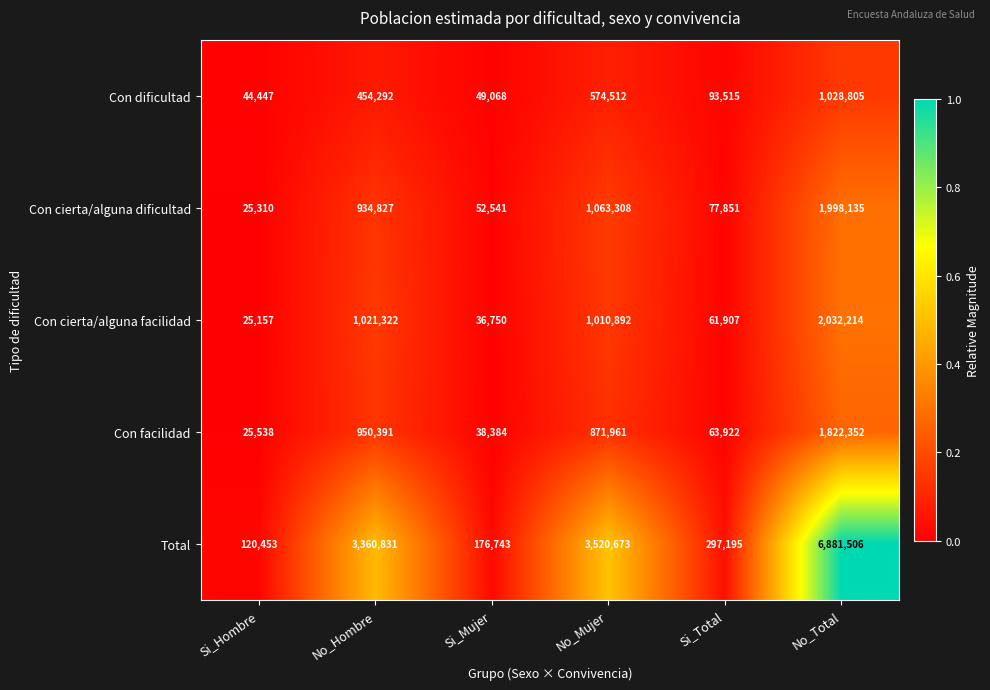

What is the sum of the Con dificultad values at Si_Total and No_Mujer?

668027